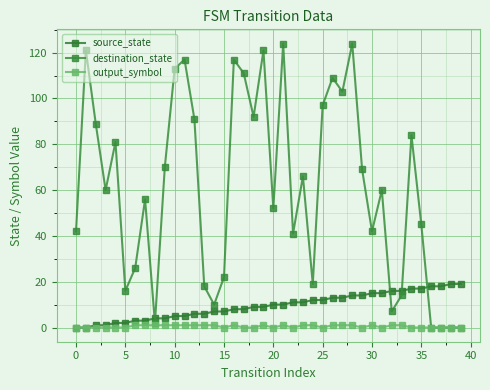

How many interior local peaks does the destination_state series have?

12